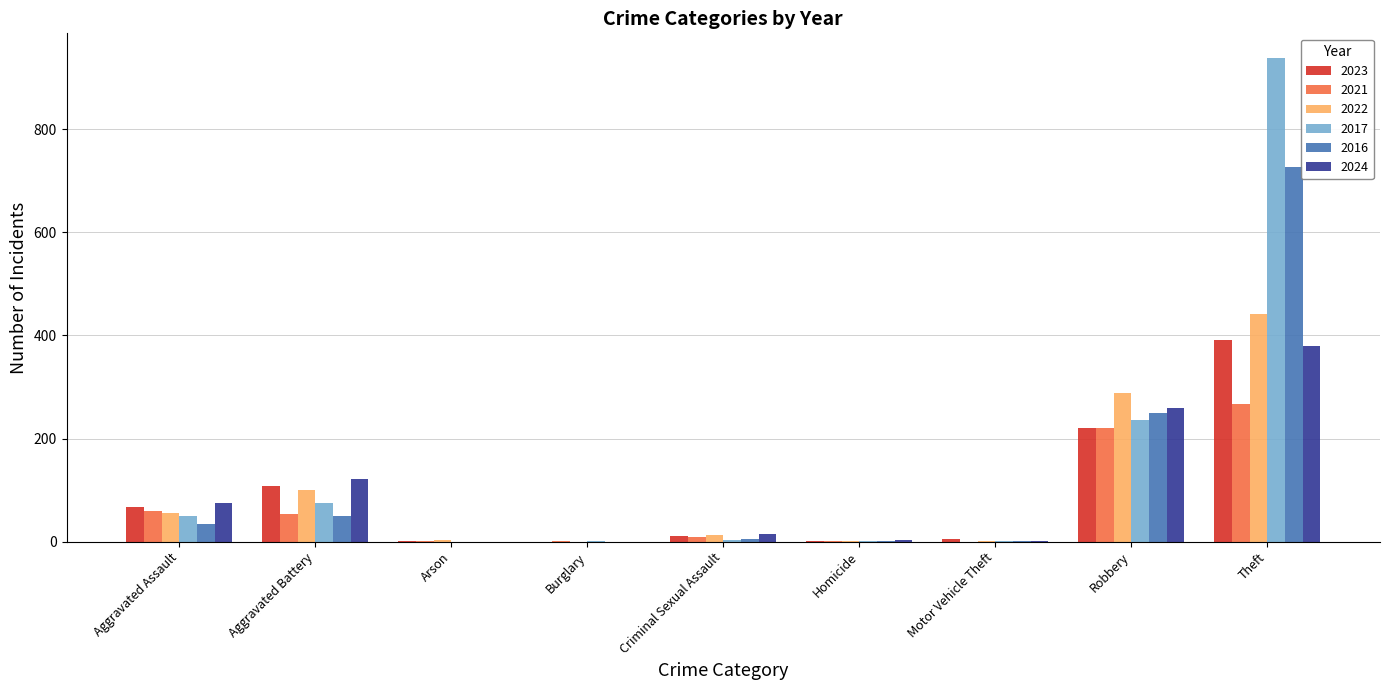

At which label is 2016 closest to 363?

Robbery